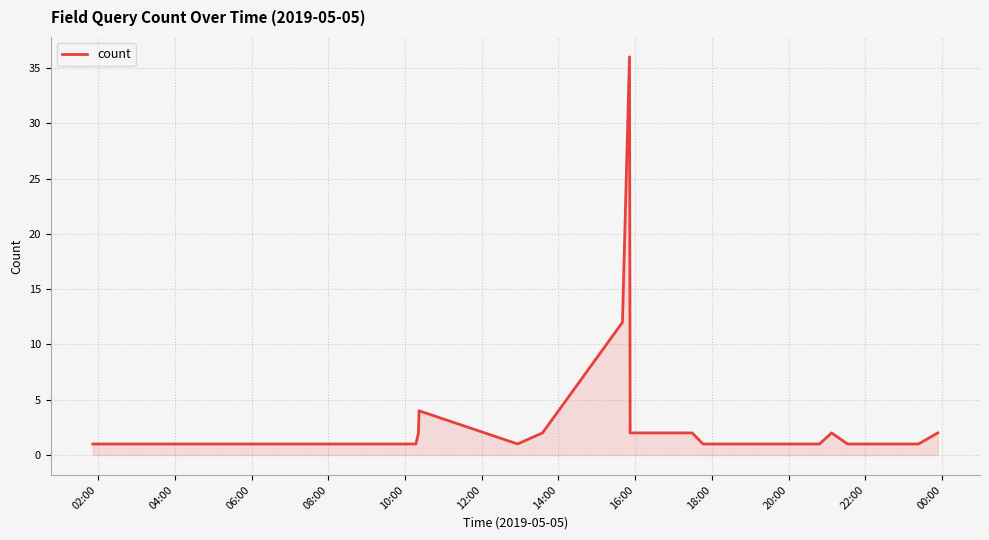

Does the chart display data point markers on the line(s)?

No